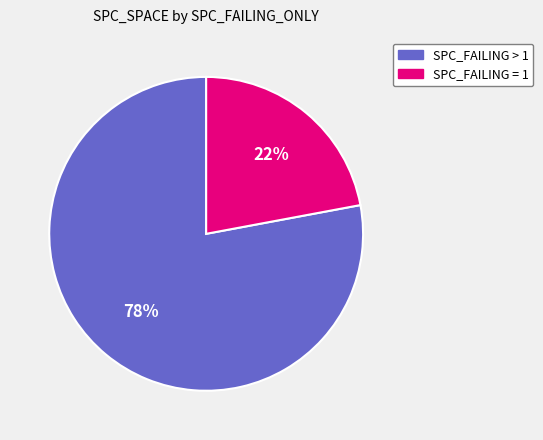

To the nearest percent, what is the difference between the largest and smallest slice percentages?

56%